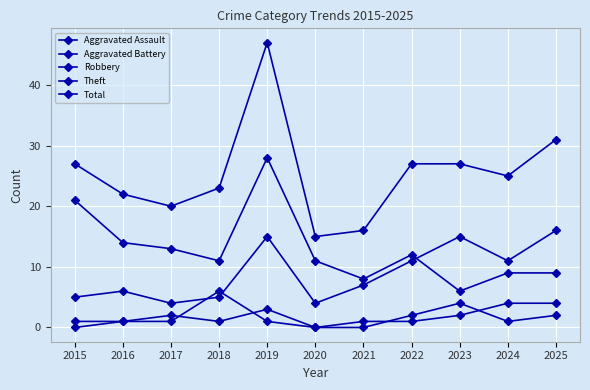

What is the sum of the Robbery values at 2015 and 2018?

10